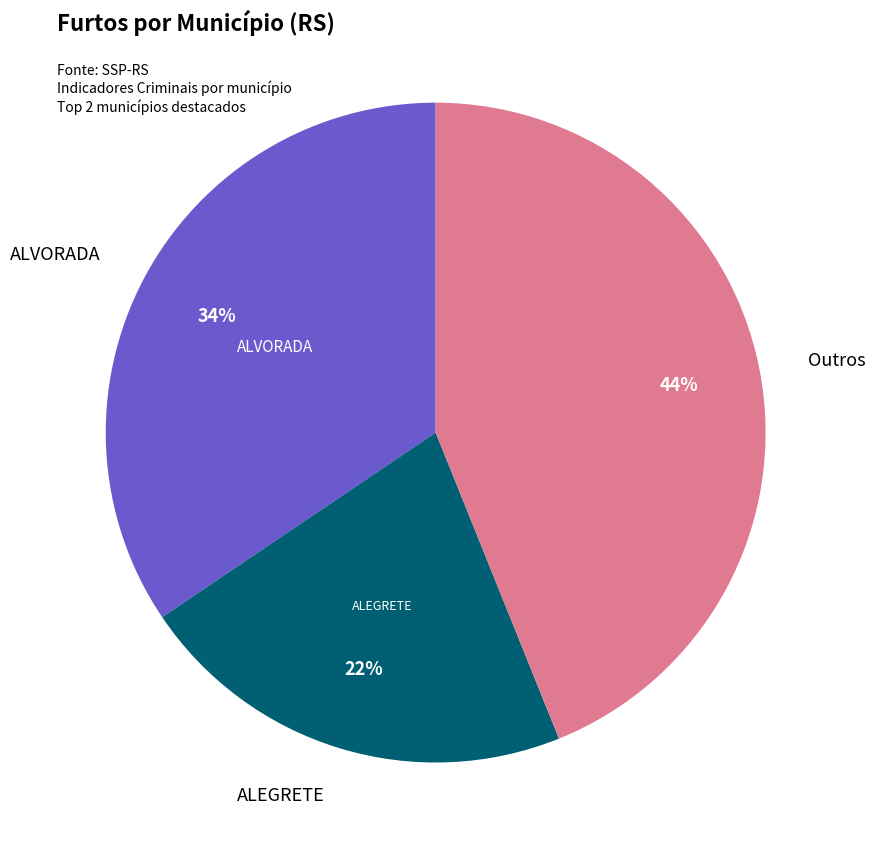

Is there any slice that represents more than half of the pie?

No